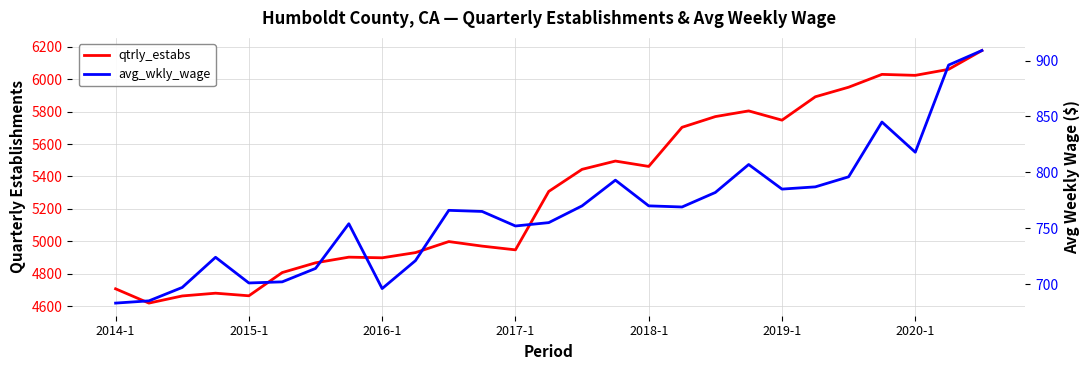

What position from the right is 14?

13